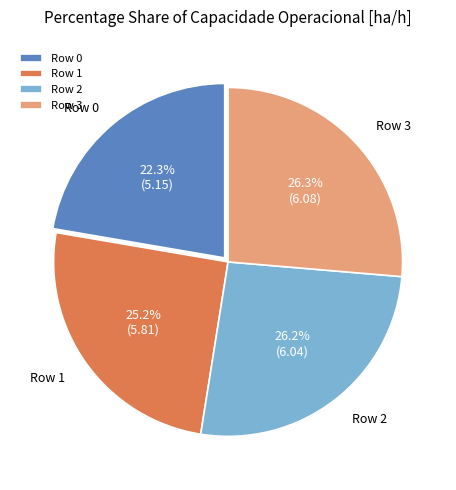

What percentage is NOT represented by Row 3?

73.7%